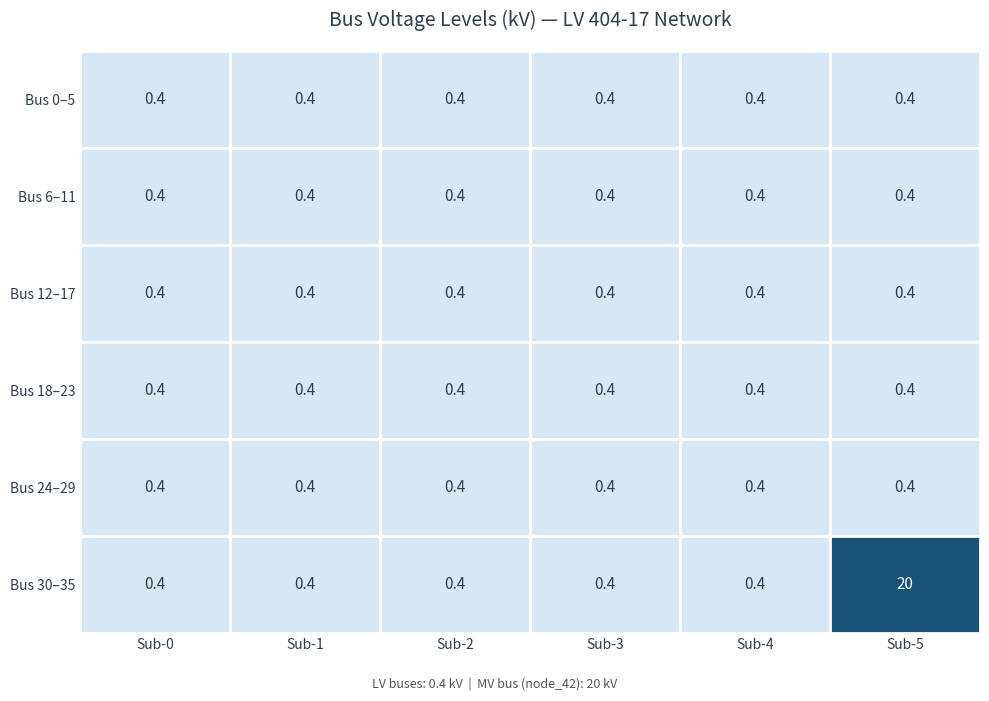

Is it true that Bus 24–29 equals 0.4 at Sub-5?

True